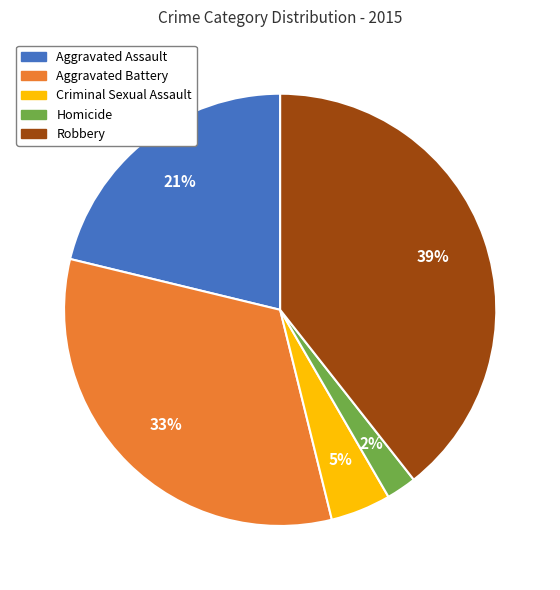

True or false: Aggravated Battery accounts for 21% of the total.

False